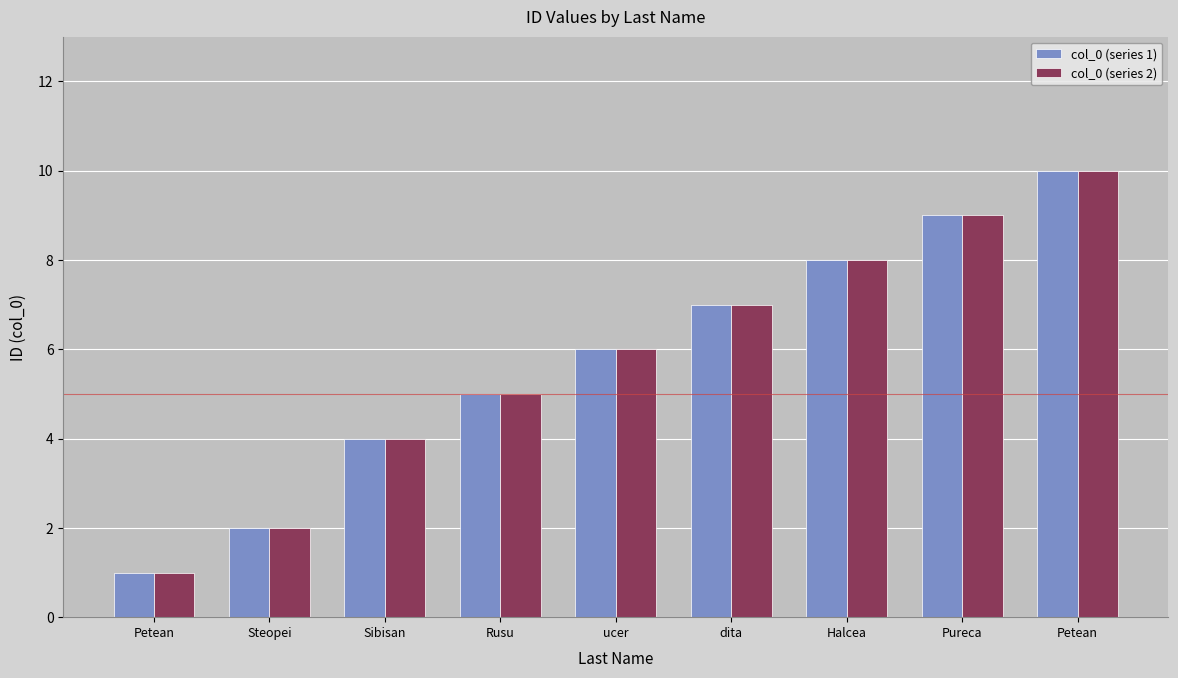

Which category has the highest value in the col_0 (series 2) series?

Petean